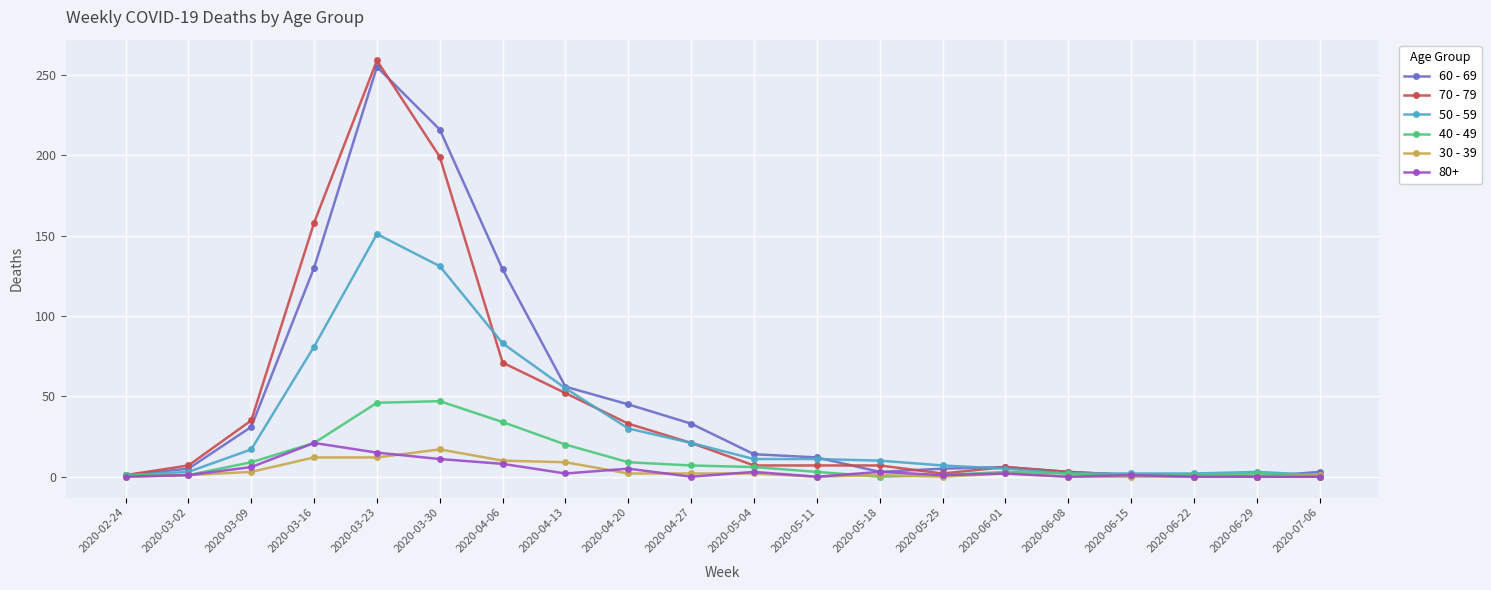

The 60 - 69 series shows 129 at 2020-04-06. True or false?

True